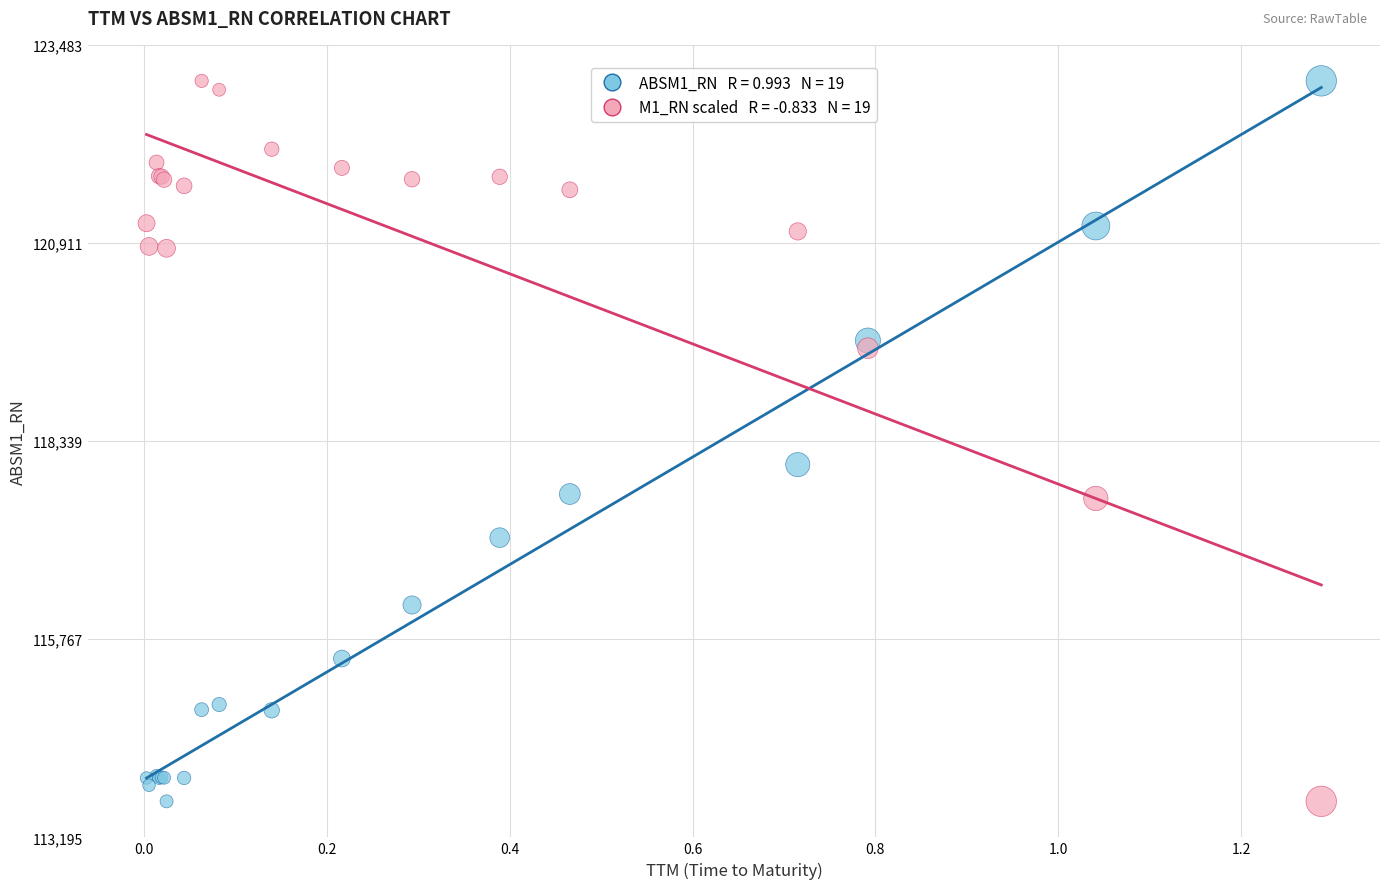

Across all series, what Y value is closest to 118338?

118033.1